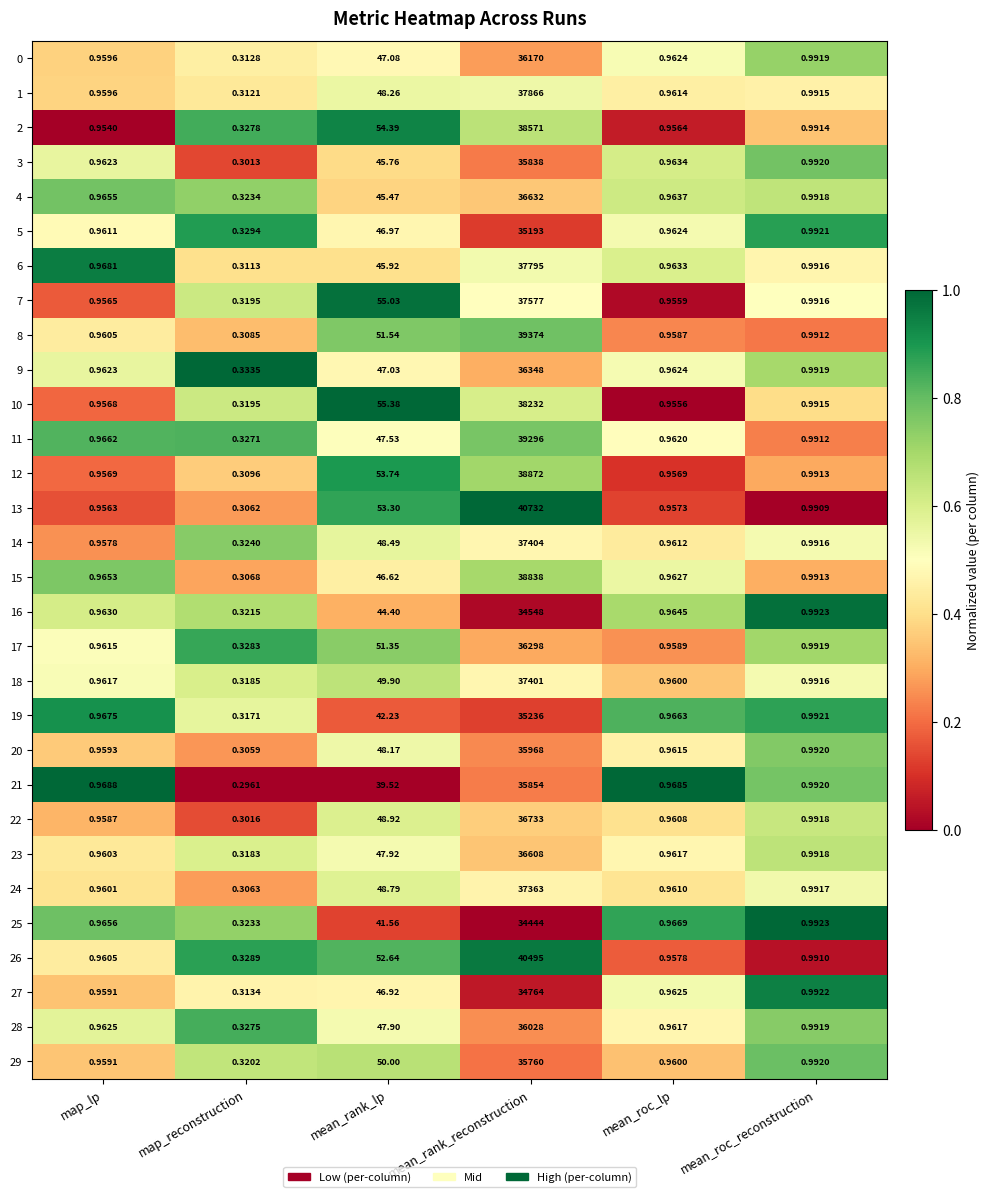

List the labels in order of 13 value, largest first.

mean_rank_reconstruction, mean_rank_lp, mean_roc_reconstruction, mean_roc_lp, map_lp, map_reconstruction